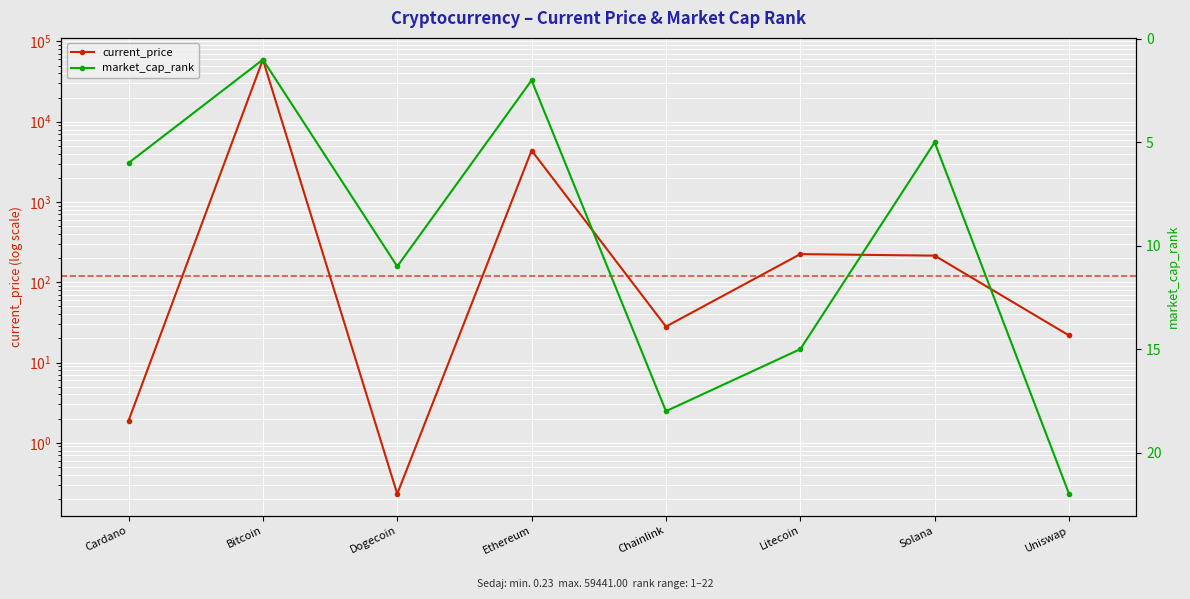

What is the value of the current_price point at the 8th from the left?

21.7